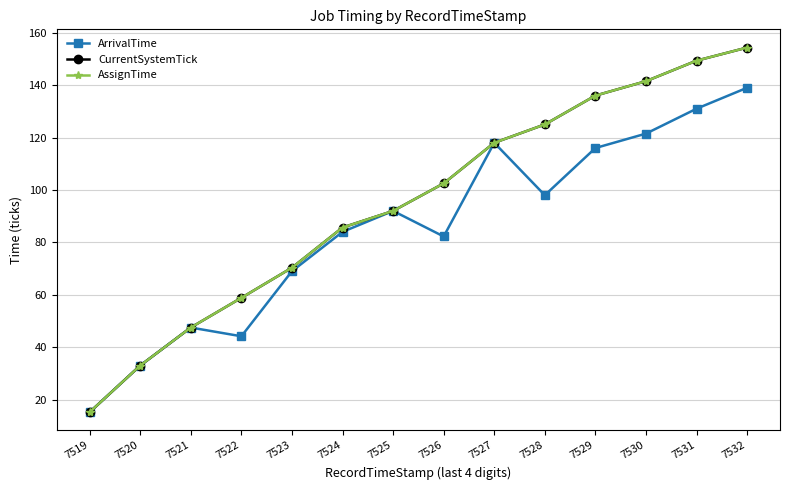

Is this an area chart (filled region under the line)?

No